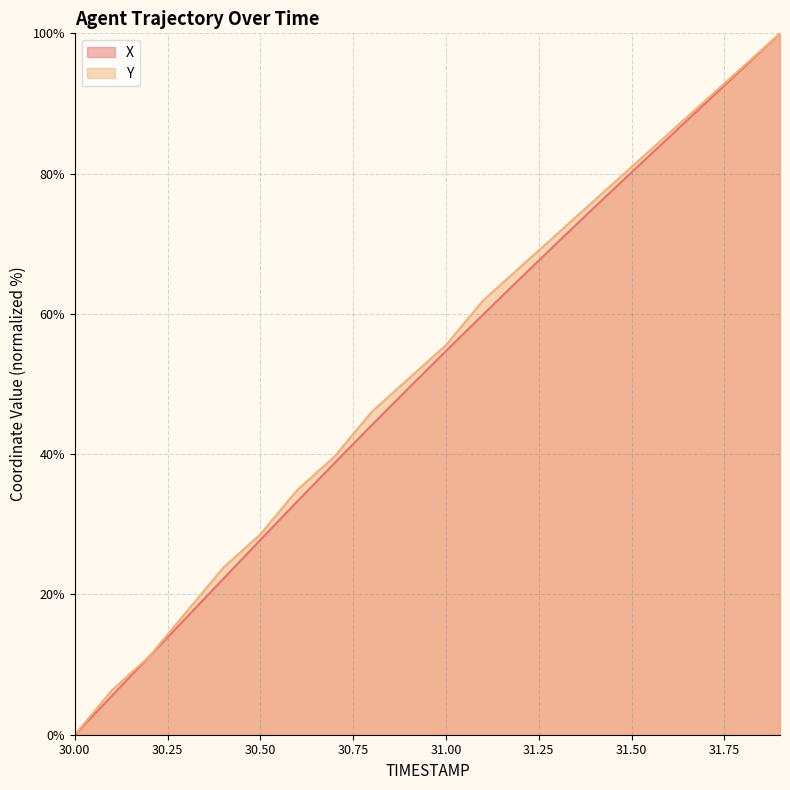

Reading left to right, extract all data points from this chart.

X: 0.0	5.6	11.1	16.7	22.2	27.8	33.3	38.8	44.1	49.5	54.7	59.9	65.0	70.2	75.2	80.2	85.1	90.1	95.0	100.0
Y: 0.0	6.3	11.1	17.5	23.8	28.6	34.9	39.7	46.0	50.8	55.6	61.9	66.7	71.4	76.2	81.0	85.7	90.5	95.2	100.0